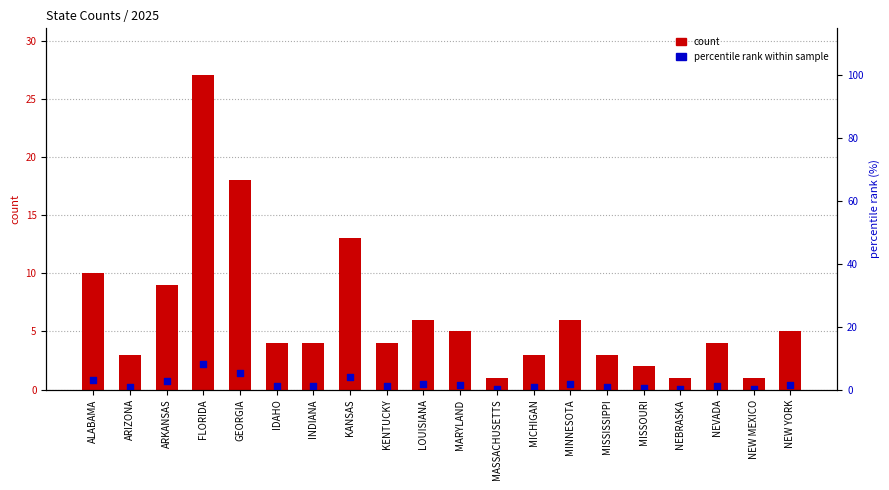

Which series reaches the maximum Y coordinate?

count